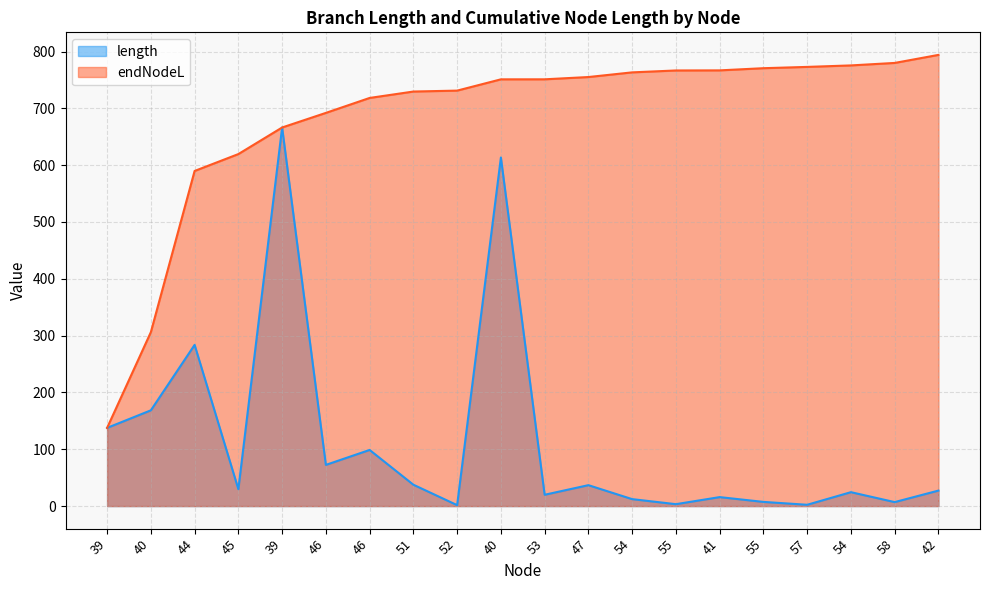

What is the maximum value shown in the chart?

794.1